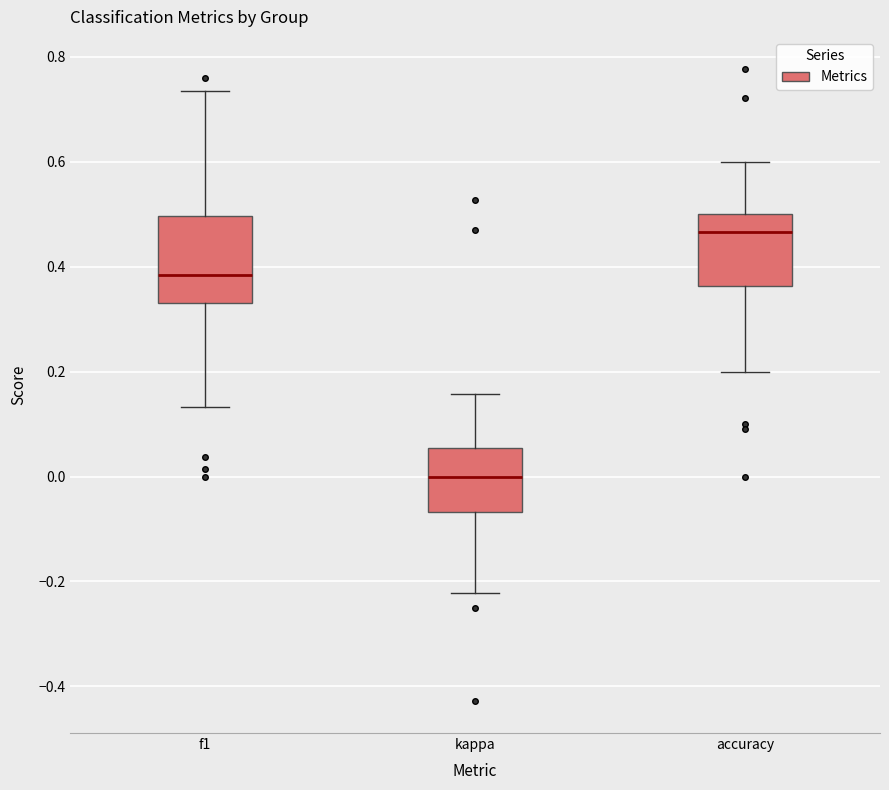

Which box's median line is the highest?

accuracy